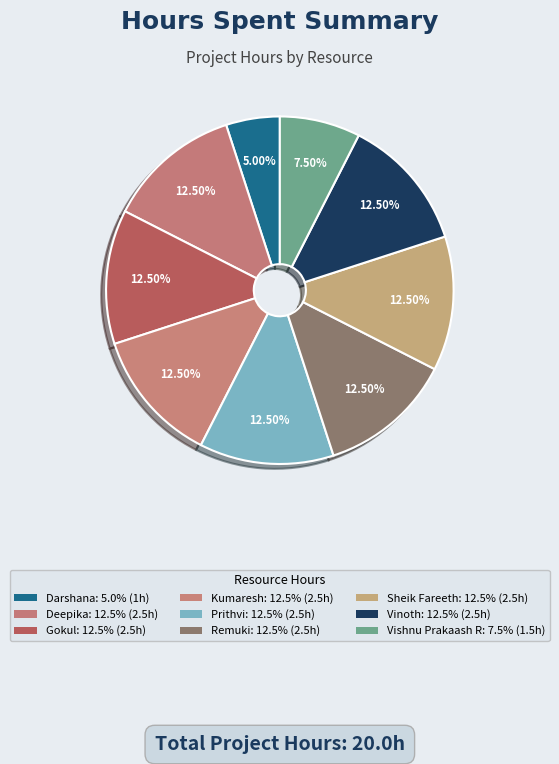

How many segments does this pie chart have?

9